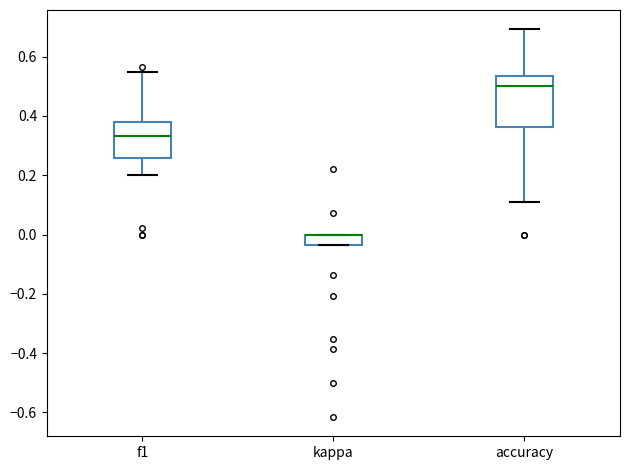

Which box is the tallest, from its lower edge to its upper edge?

accuracy